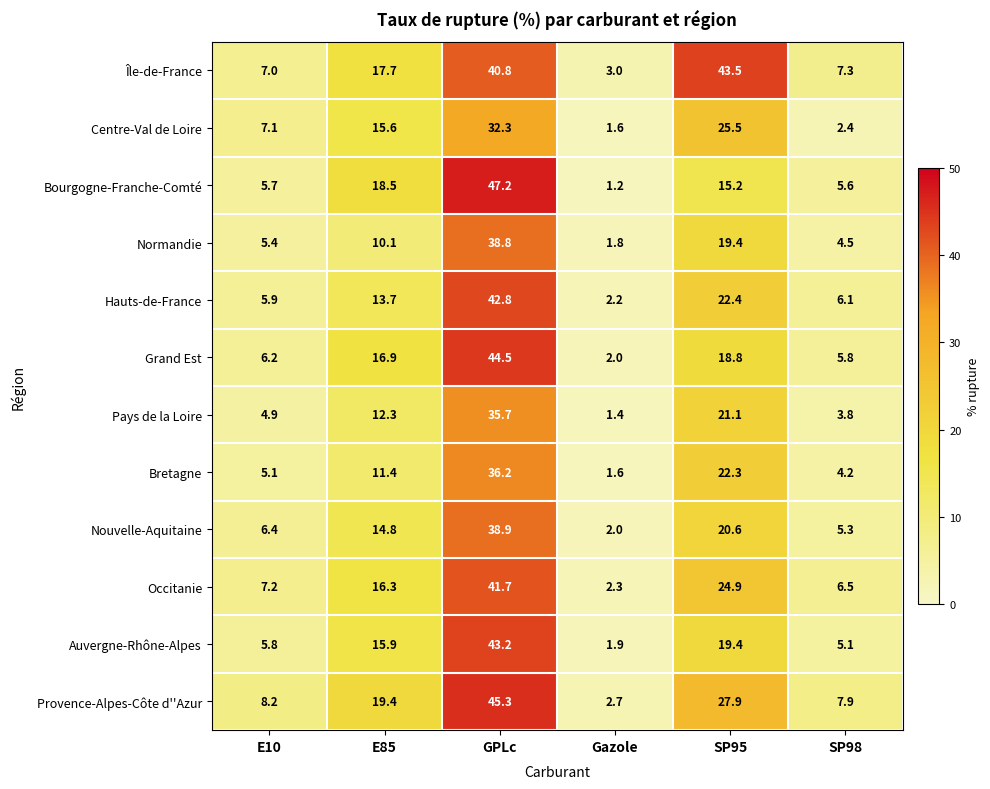

Where is Normandie nearest to the value 20?

SP95